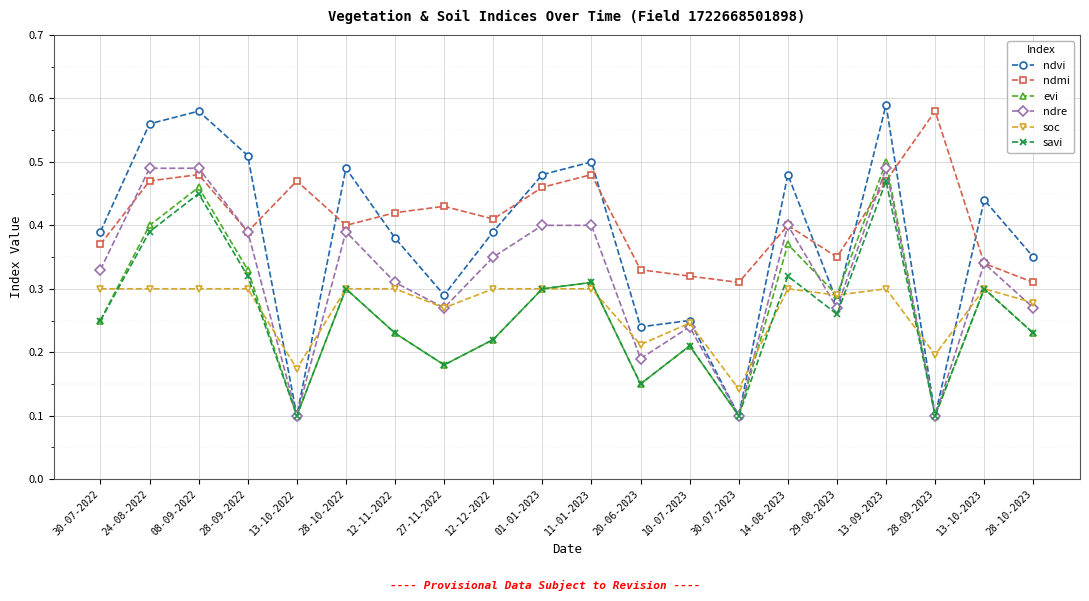

How many ndmi values are between 0 and 1?

20